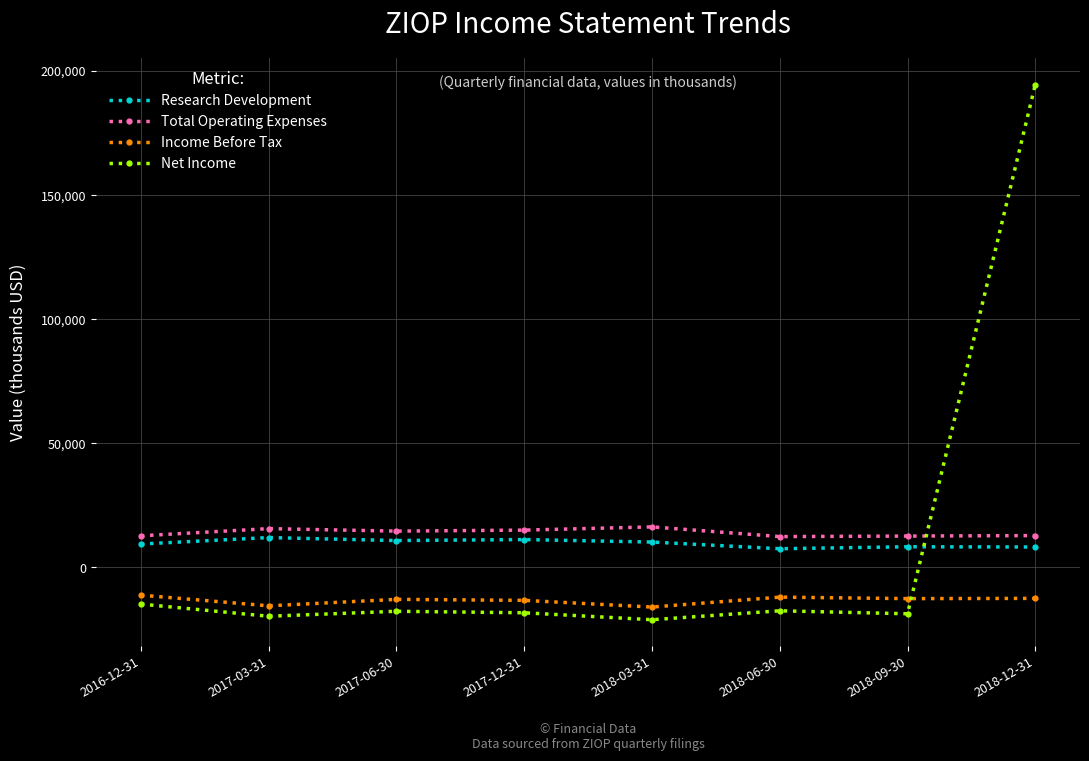

Is this an area chart (filled region under the line)?

No